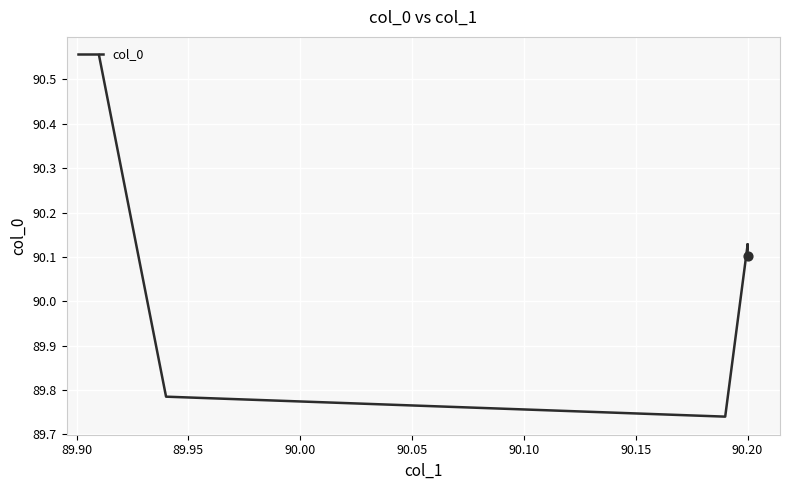

Which has a higher value, 89.95 or 89.90?

89.90